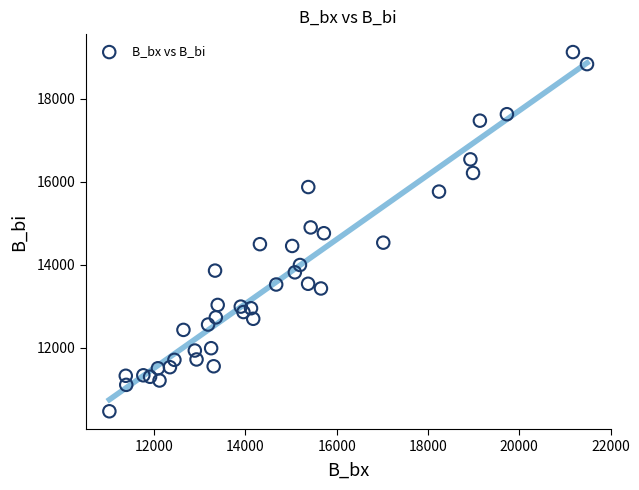

What is the range of X values (max minus min)?

10460.3